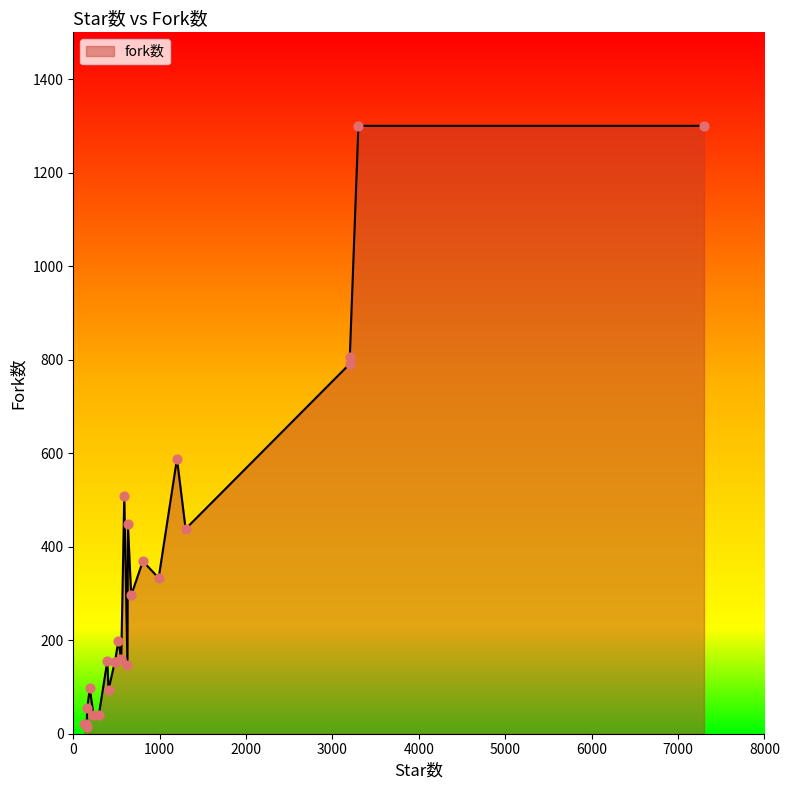

What is the change in value from 3300.0 to 522.0?

-1101